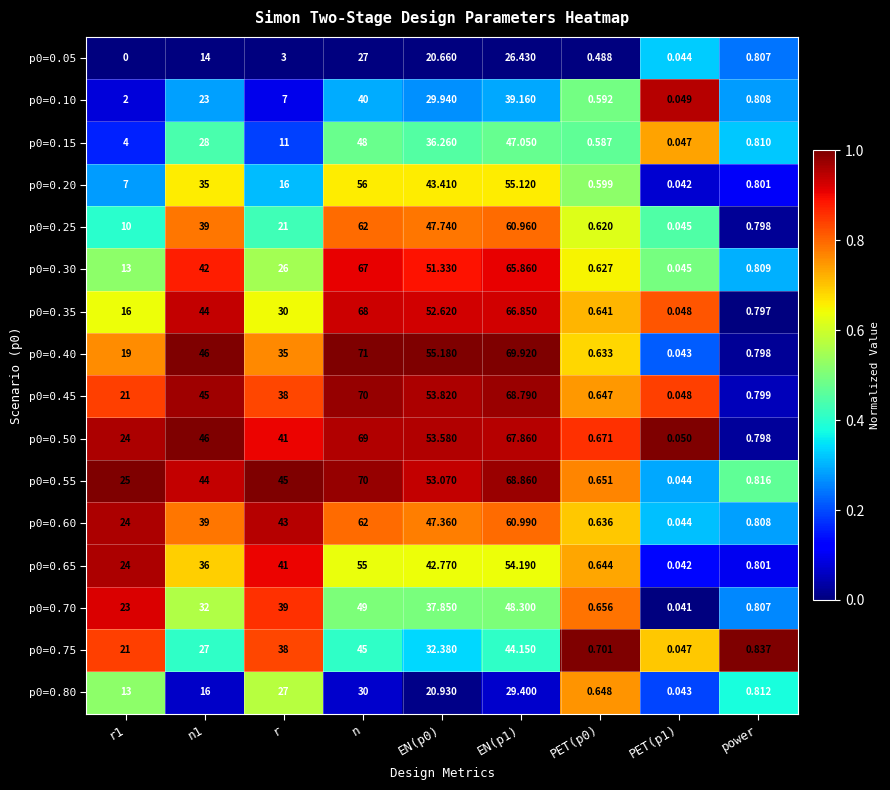

Which category has the highest value across all series?

n